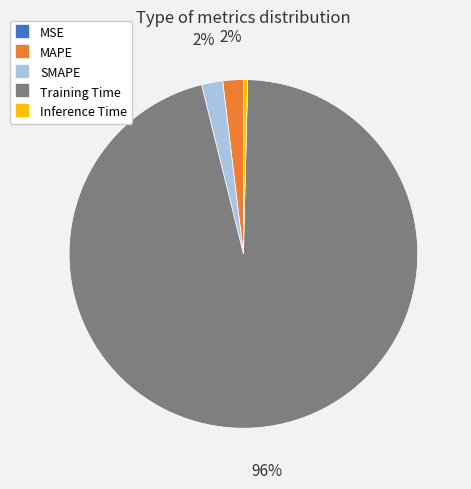

True or false: SMAPE accounts for 2% of the total.

True